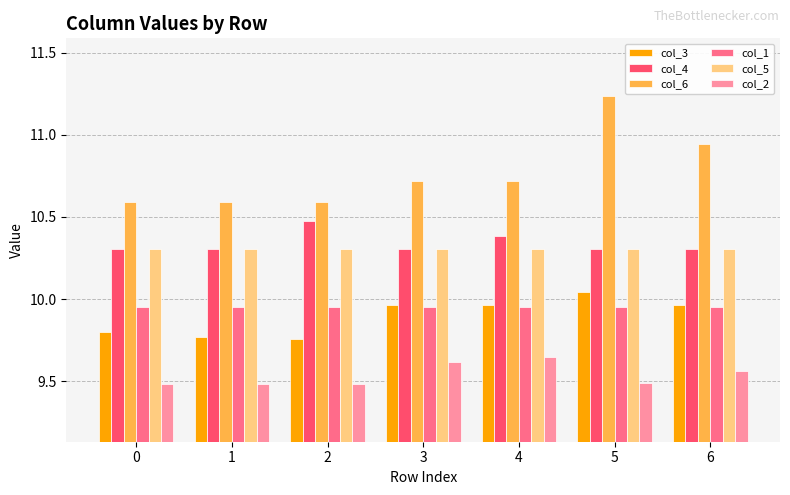

Are the bars horizontal?

No